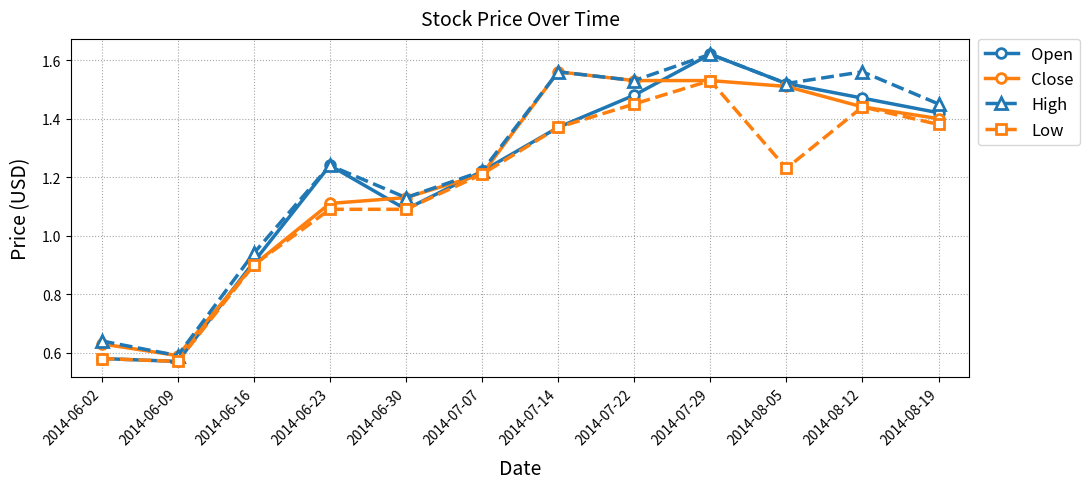

At which category does Close reach its first local valley?

2014-06-09